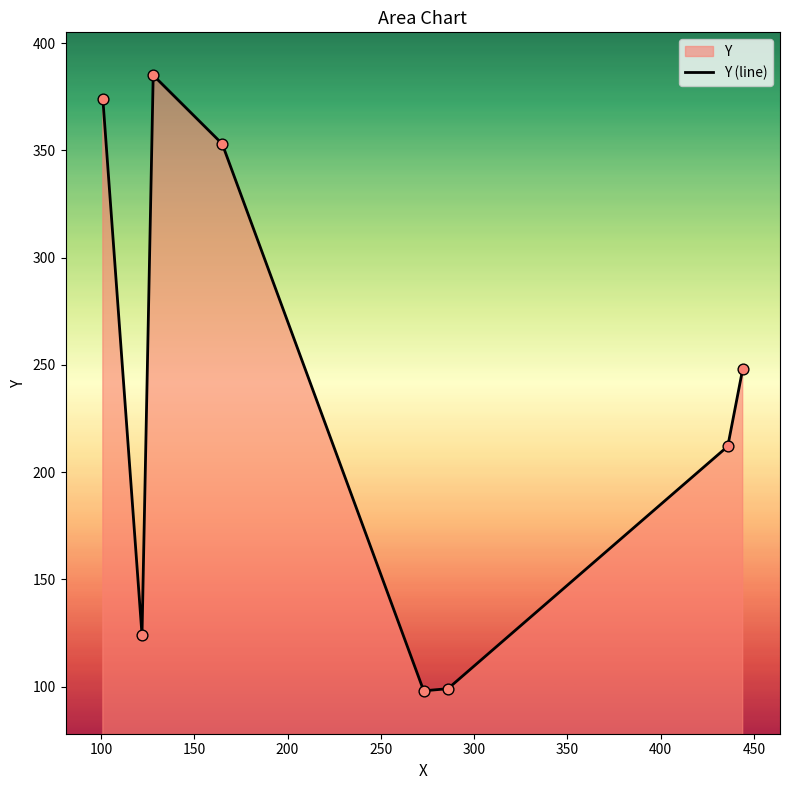

What is the greatest value displayed?

385